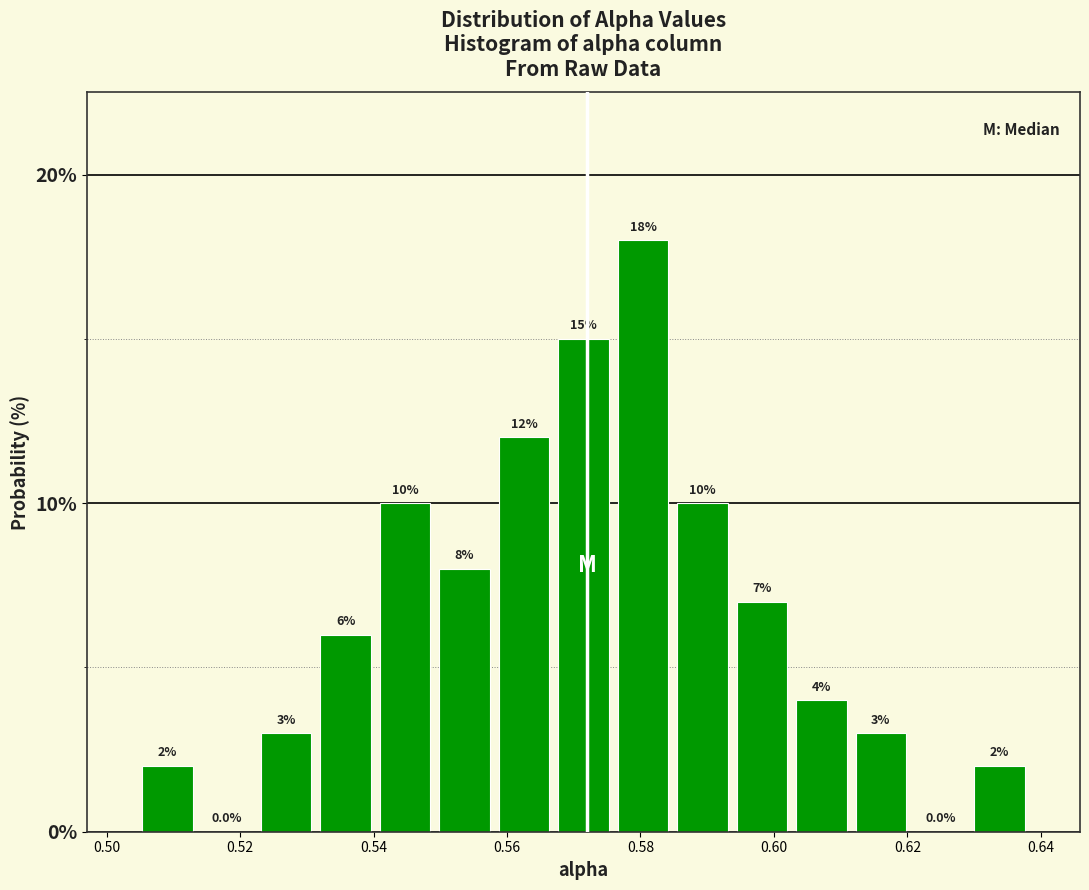

How tall is the bar that spans 0.630 to 0.638 on the x-axis? The bar edges are not printed on the chart, so give them approximately, as read against the axis.

2.0